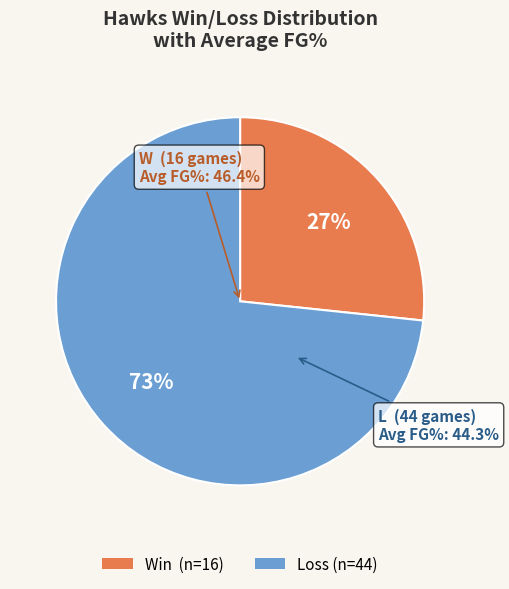

Rank the categories by value from highest to lowest.

L, W